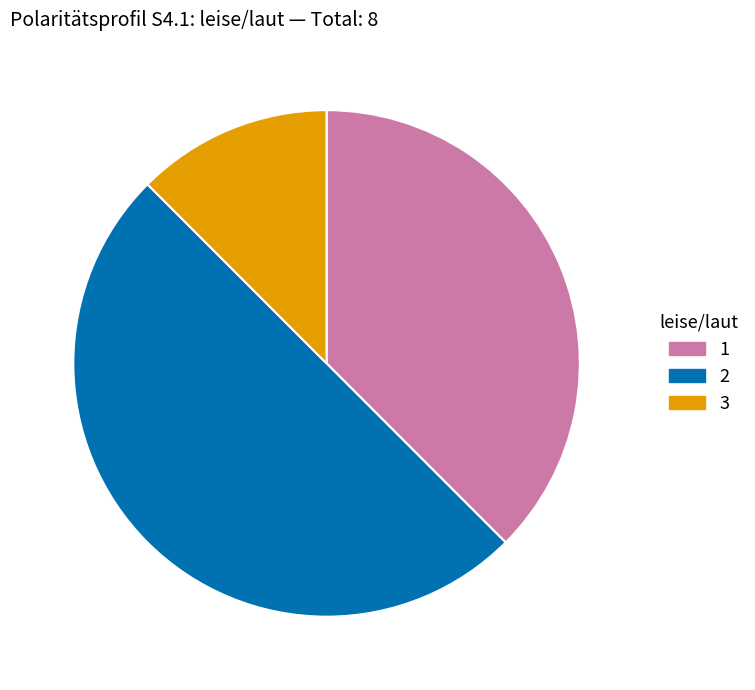

Which slice is the largest?

2